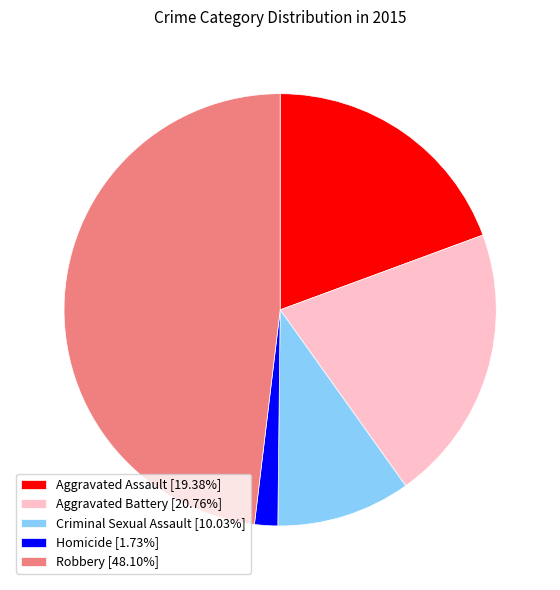

Does any single category account for the majority?

No